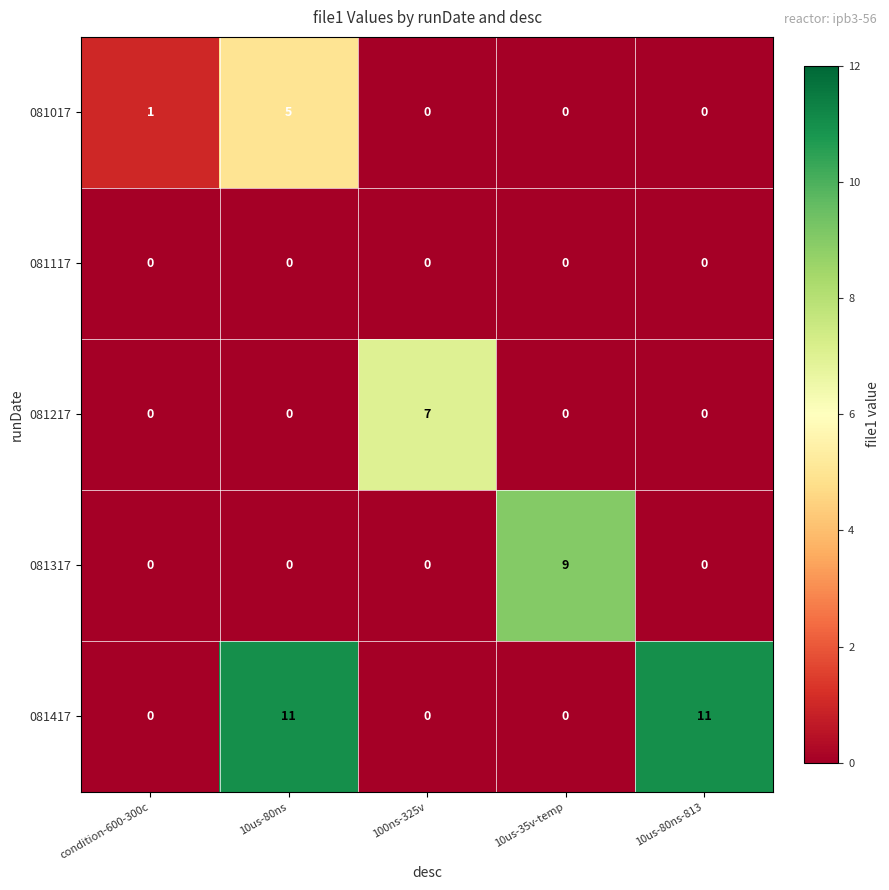

What is the sum of all 081217 values?

7